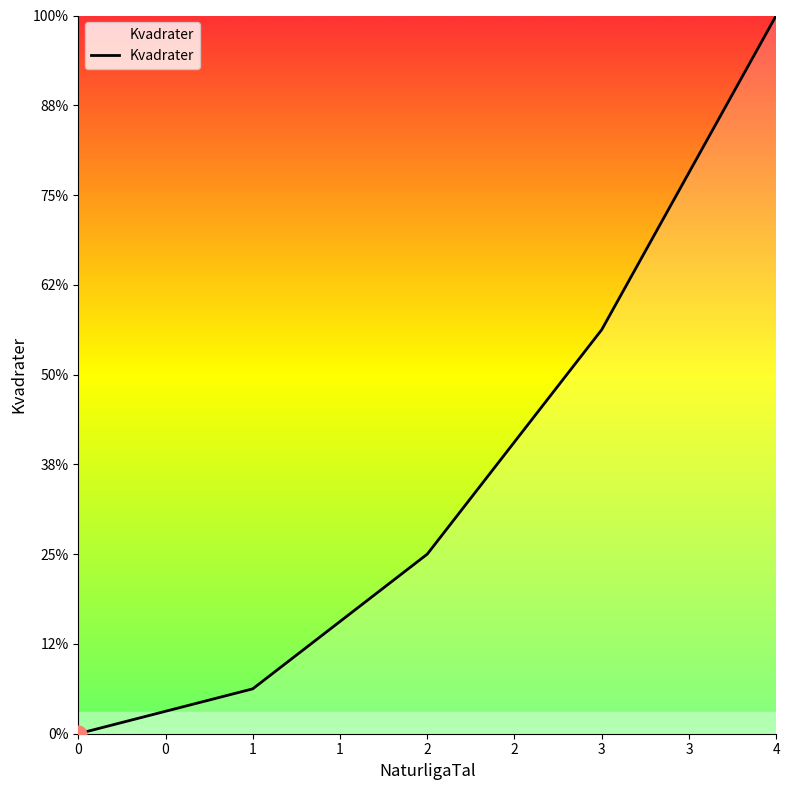

True or false: there are more than 1 points higher than both neighbors.

False